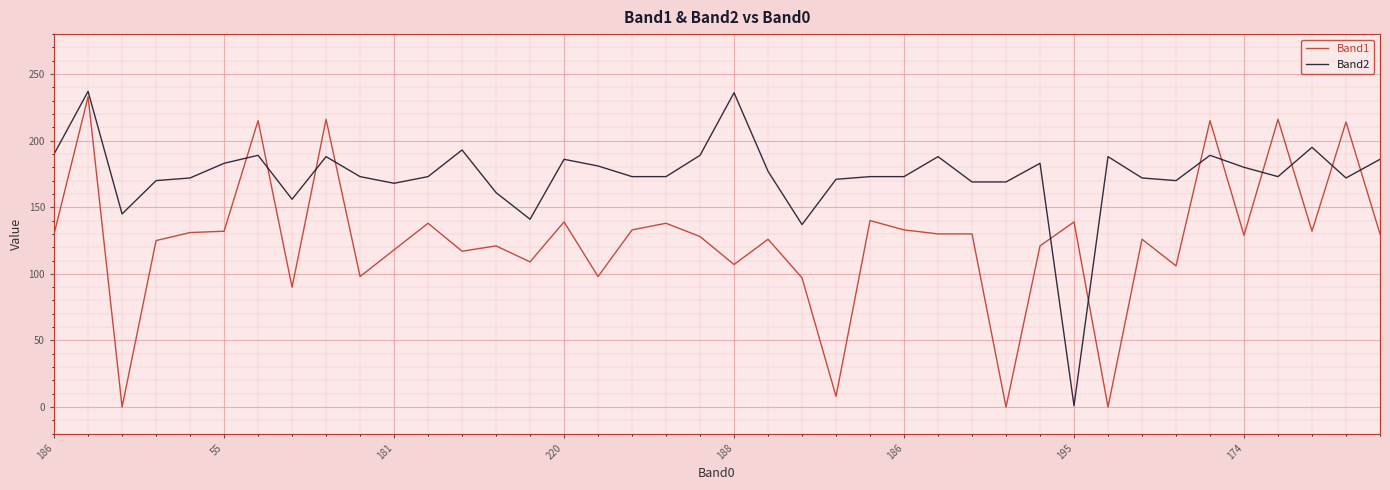

What is the difference between the second highest and second lowest values in the Band2 series?

99